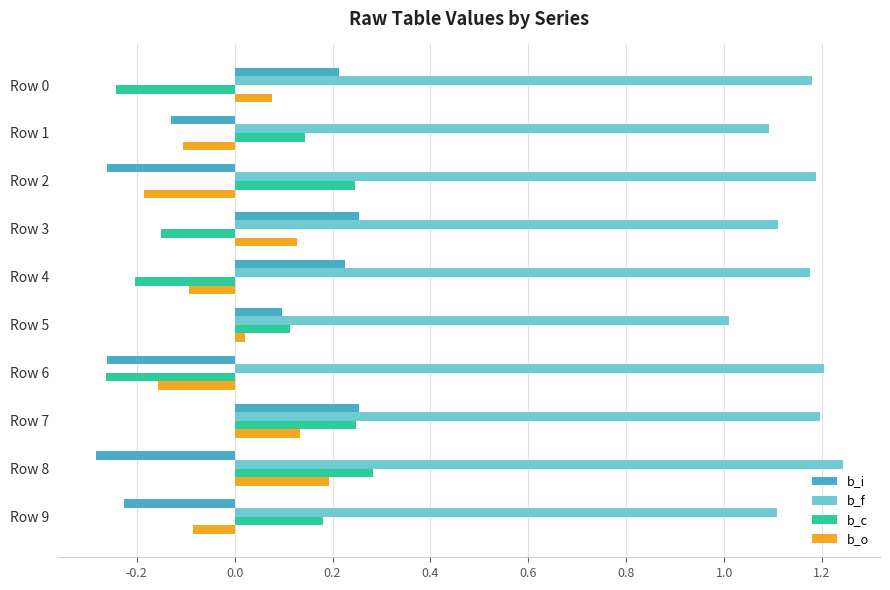

What is the difference between the highest and lowest values at Row 3?

1.3